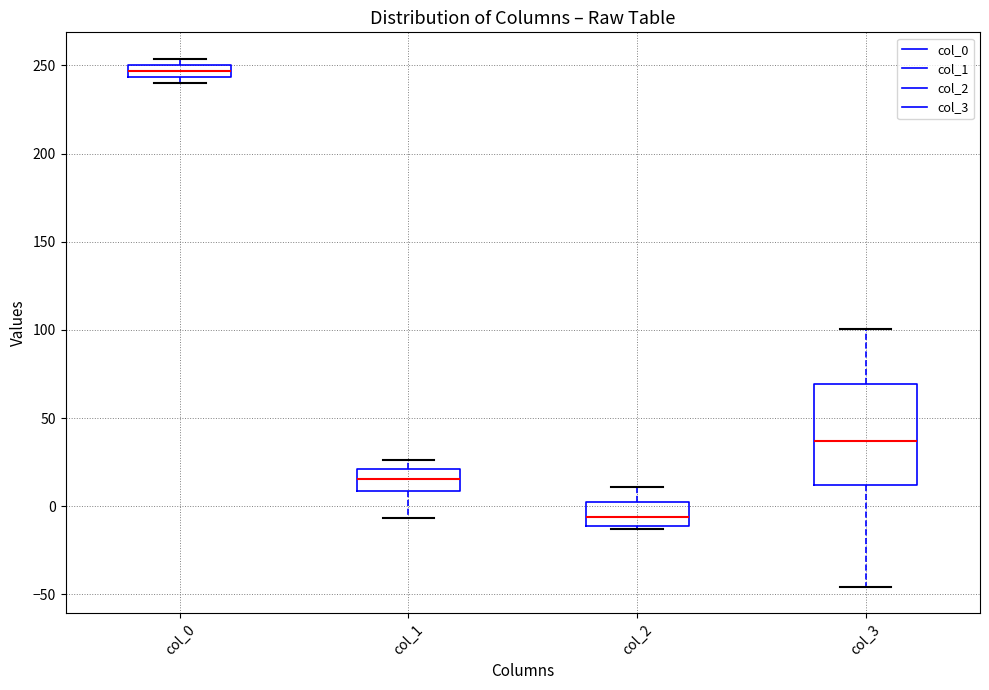

Which box is the tallest, from its lower edge to its upper edge?

col_3